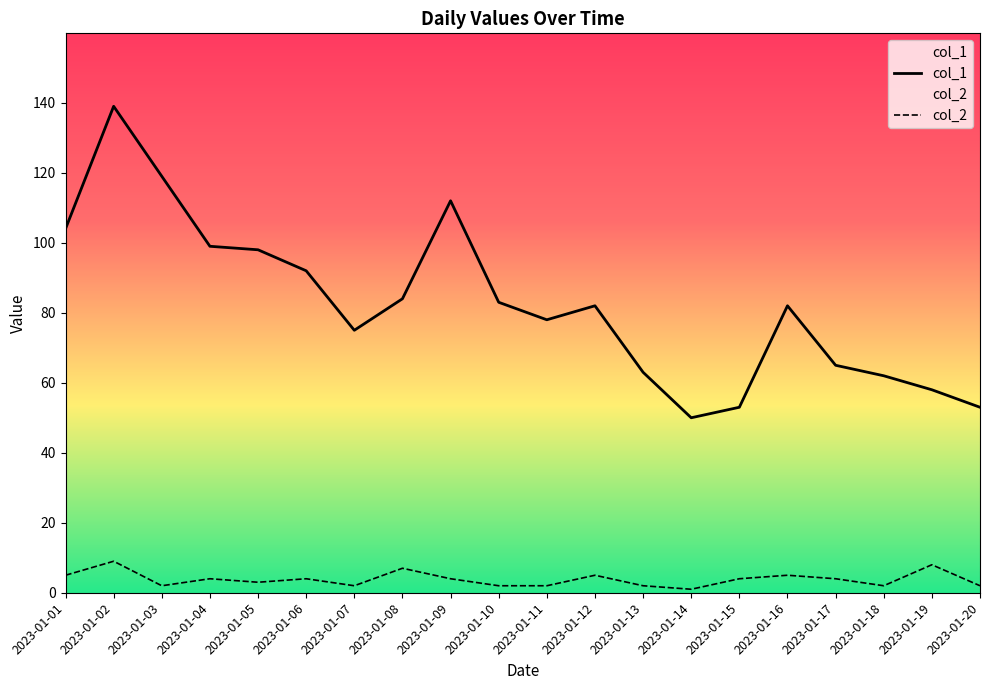

Is it true that col_2 equals 2 at 2023-01-15?

False